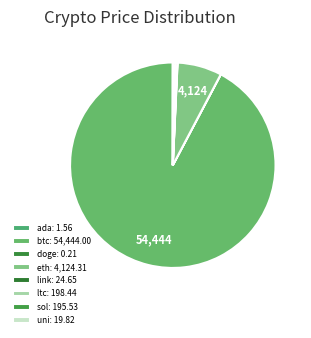

Count the number of slices in the pie.

8